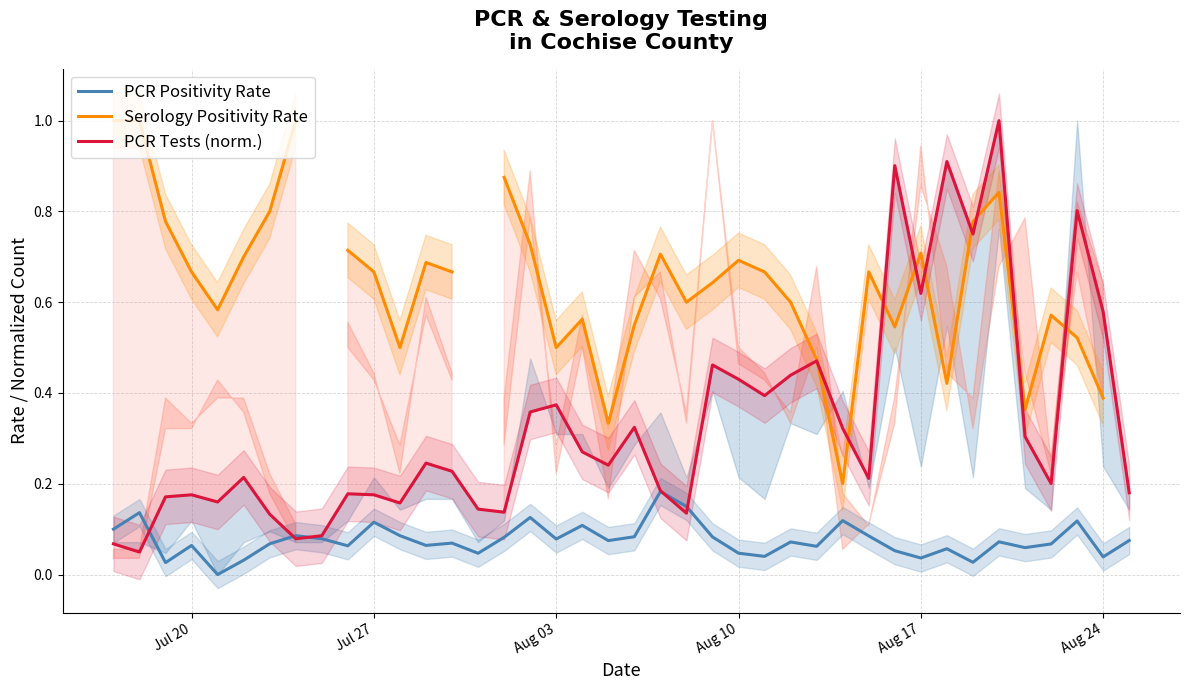

At how many categories does at least one series exceed 0?

40